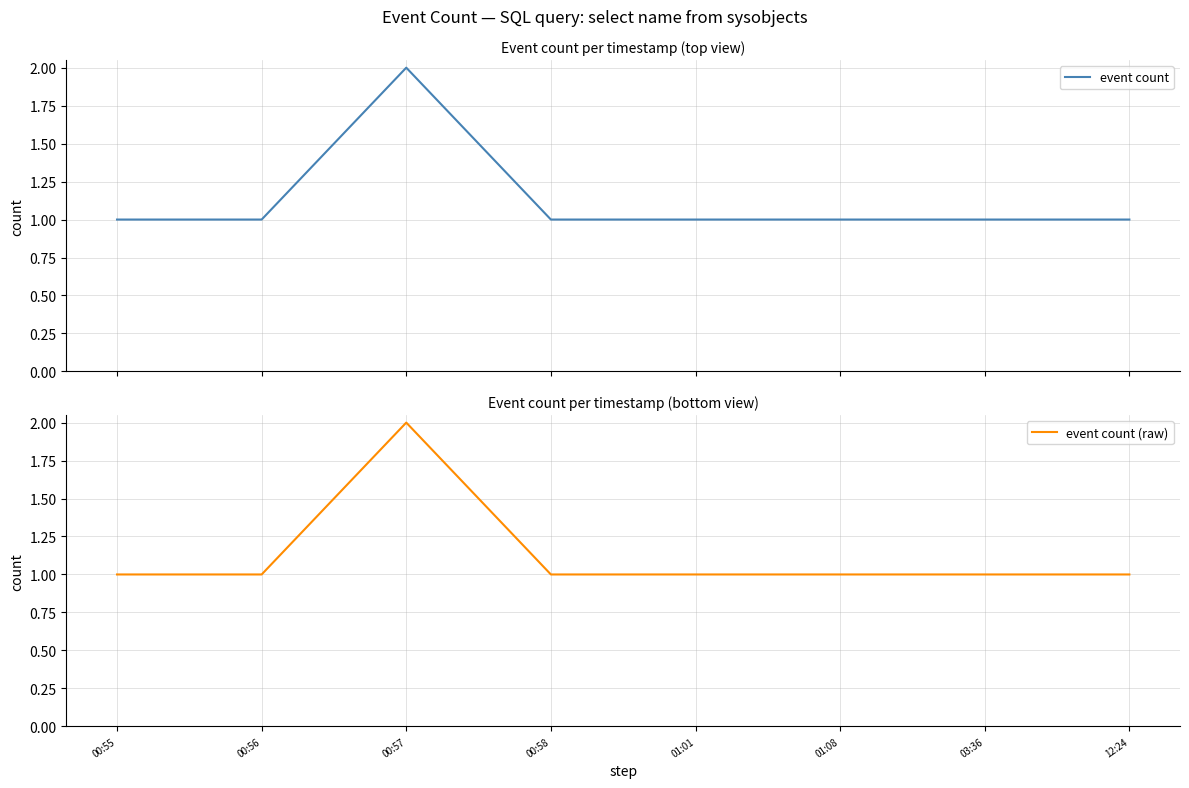

What are all the series names shown in the legend?

event count, event count (raw)